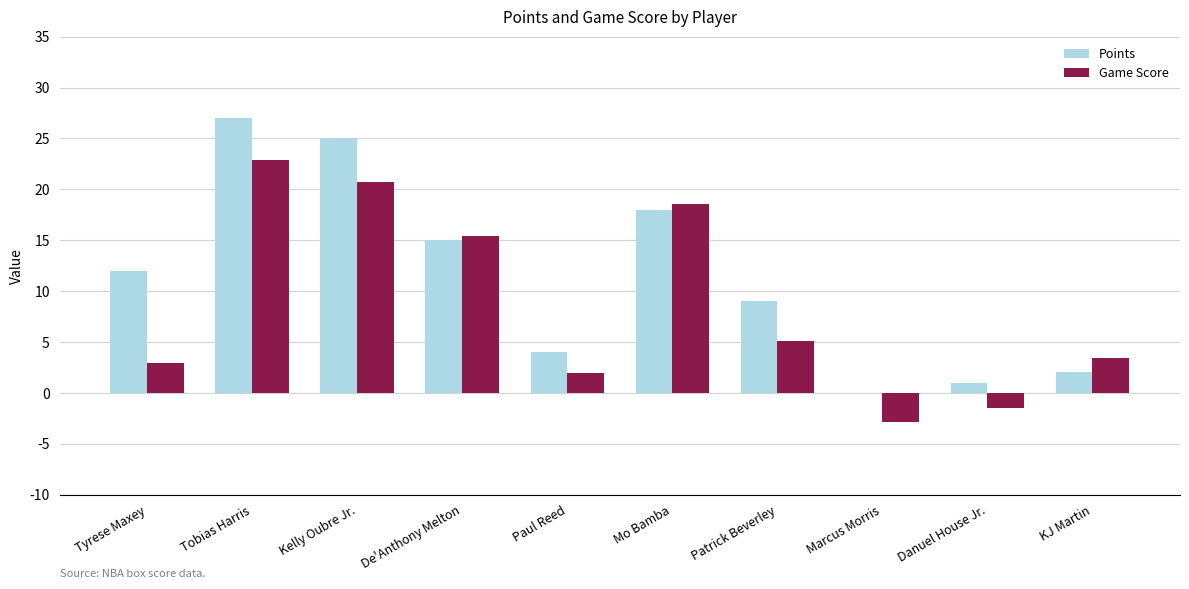

At which label is Points closest to 13?

Tyrese Maxey